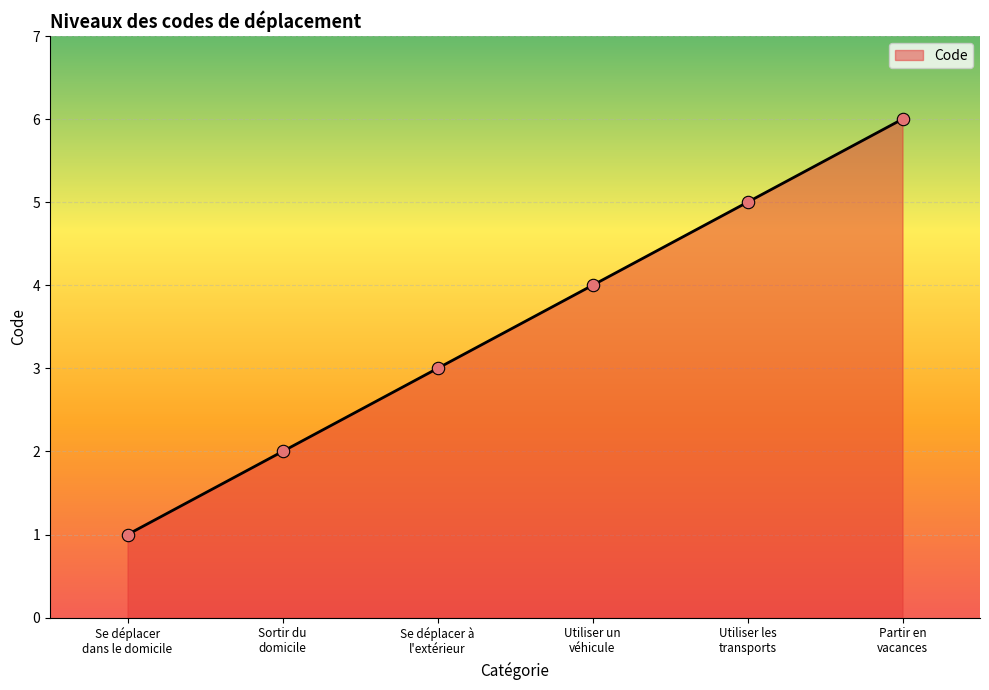

What is the change in value from Se déplacer à
l'extérieur to Partir en
vacances?

+3